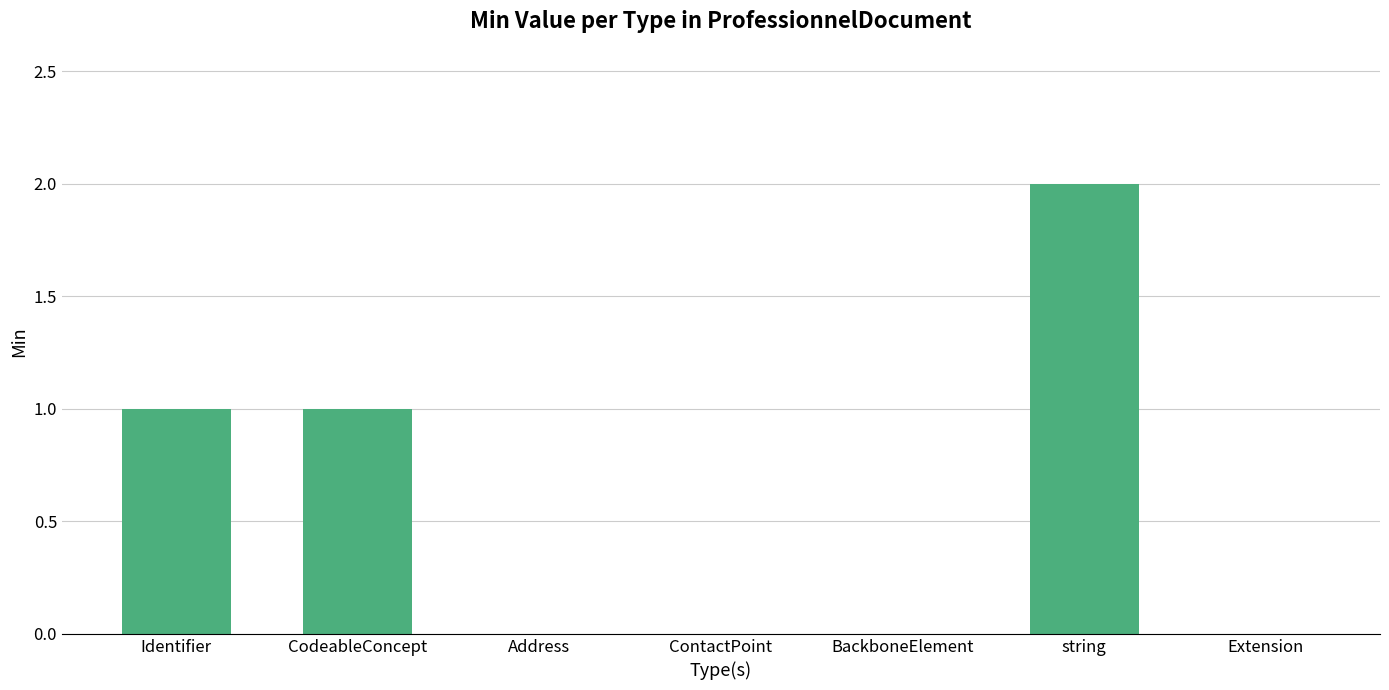

What is the difference between the values at Identifier and Extension?

1